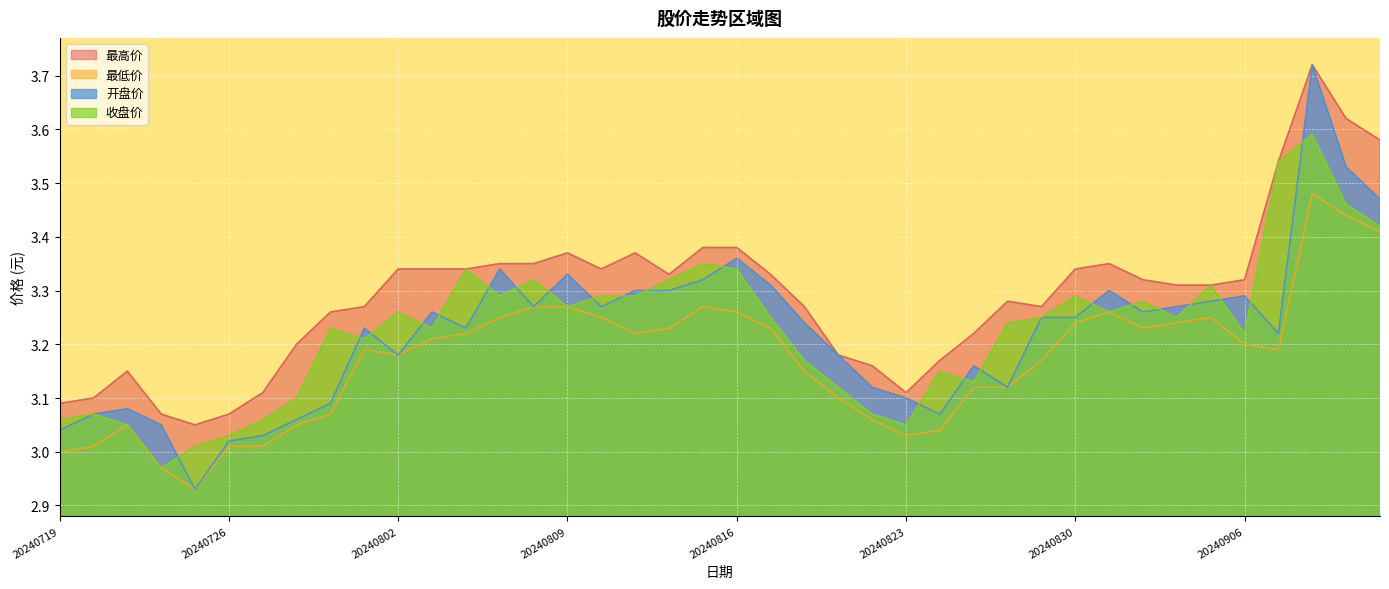

Rank the series at 20240829 from lowest to highest value.

最低价, 开盘价, 收盘价, 最高价